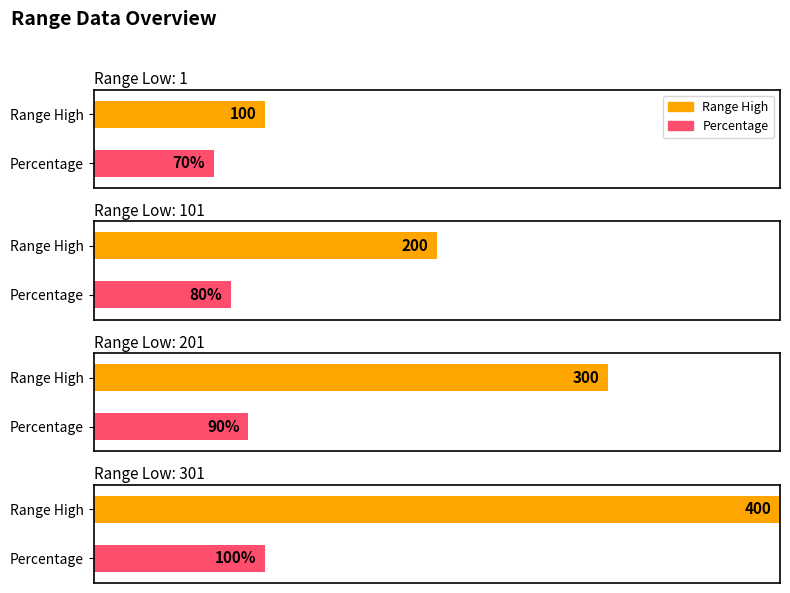

What is the difference between the Range High values at 1 and 301?

300